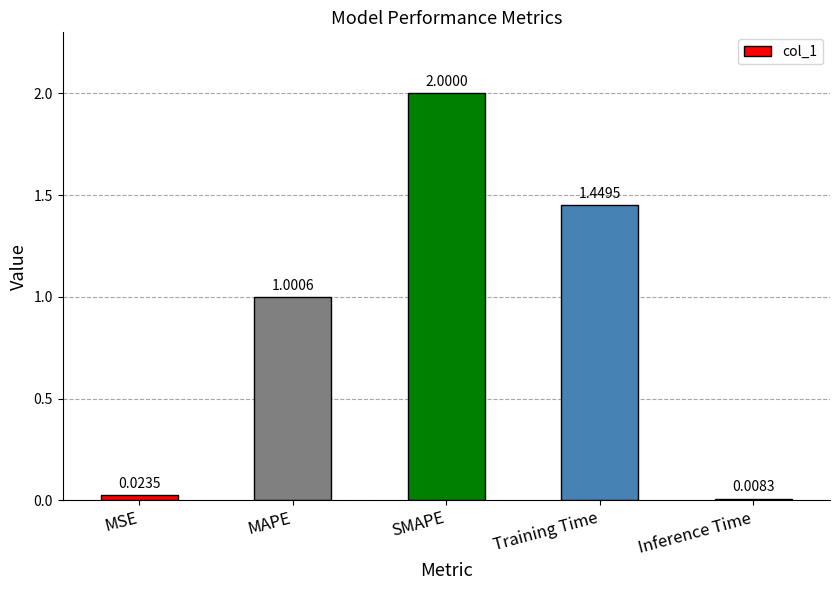

Does the chart contain any negative values?

No